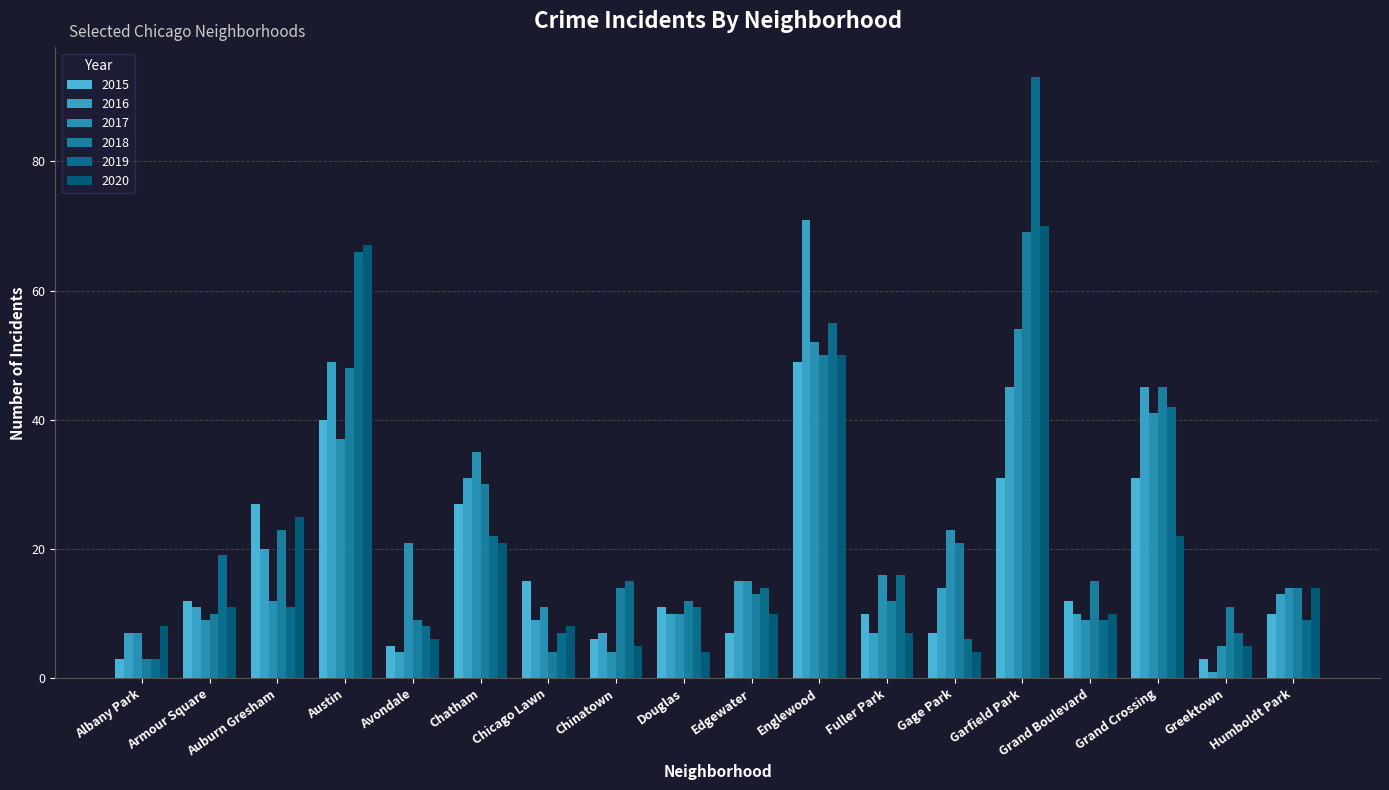

What is the total value across all series at Auburn Gresham?

118